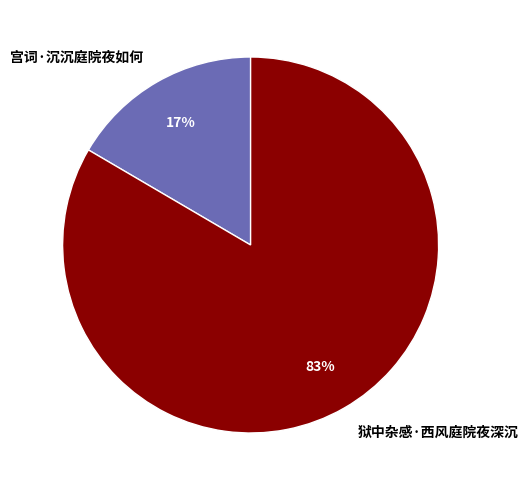

Combined, do 狱中杂感·西风庭院夜深沉 and 宫词·沉沉庭院夜如何 account for over 50%?

Yes